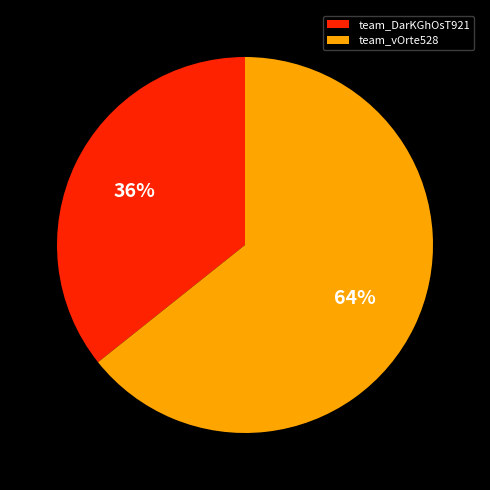

To the nearest percent, what portion does team_vOrte528 represent?

64%